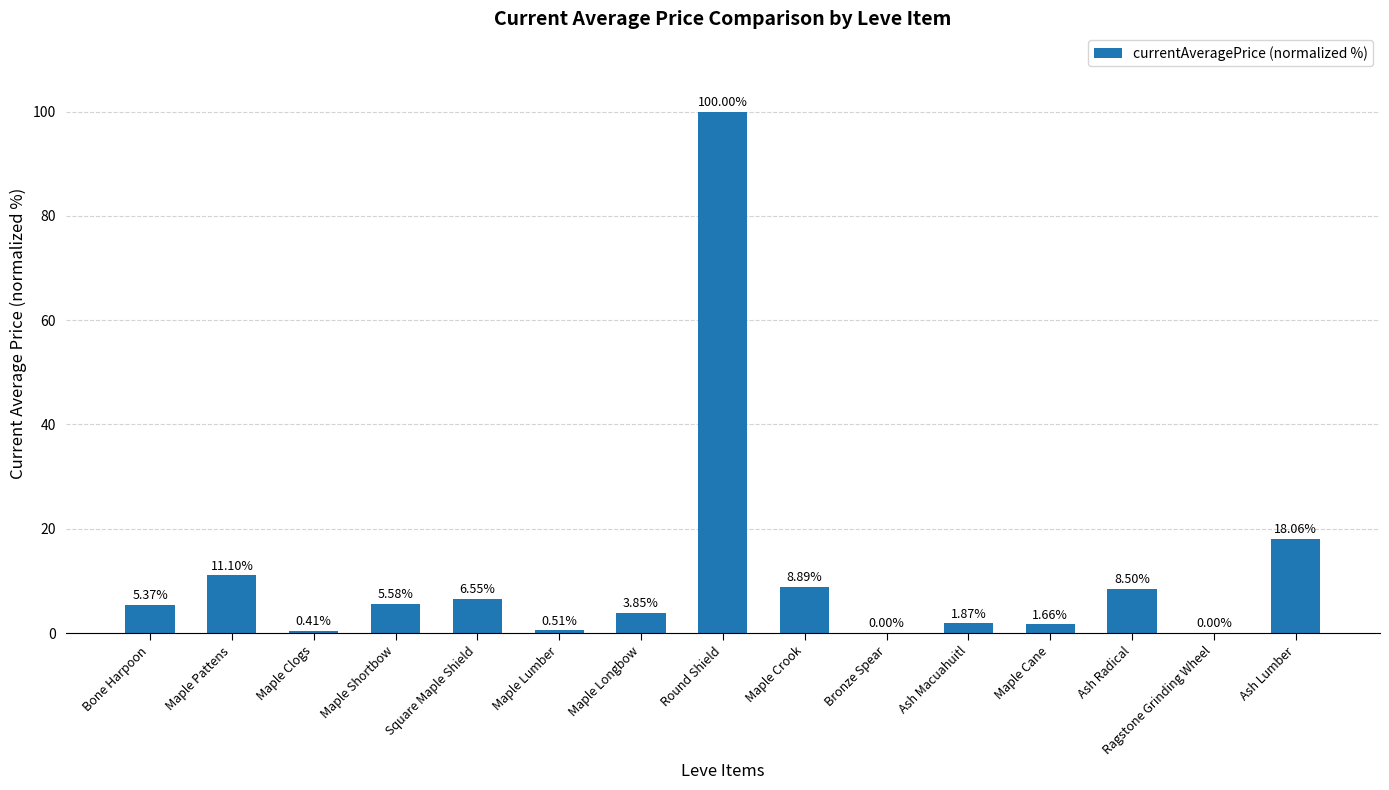

Where does the data first go above 5?

Bone Harpoon